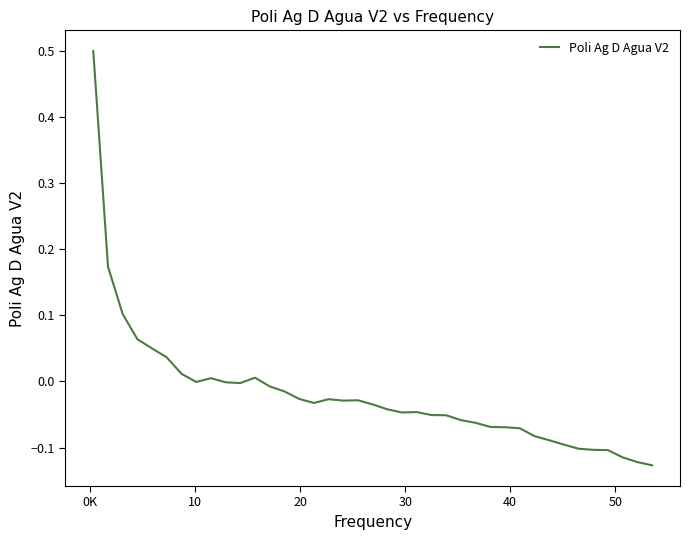

What is the maximum value shown in the chart?

0.5